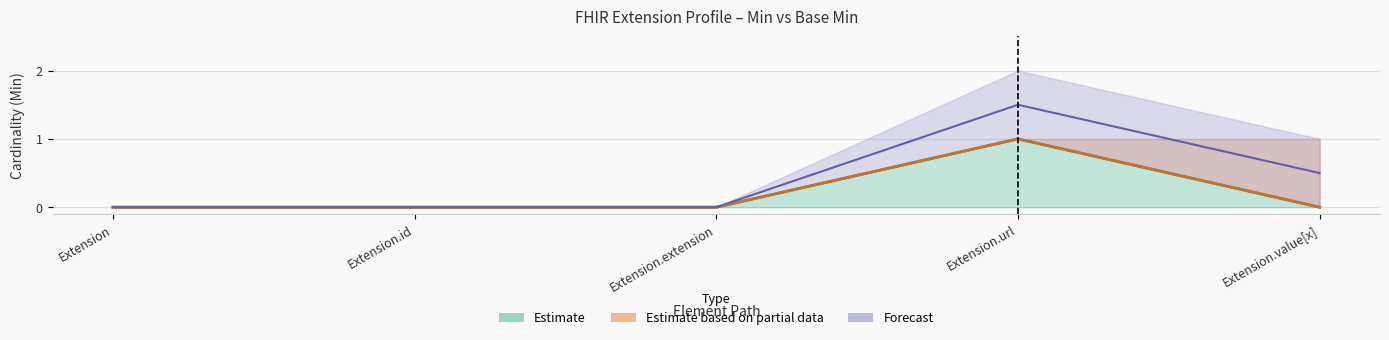

At which category is the sum across all series the highest?

Extension.url